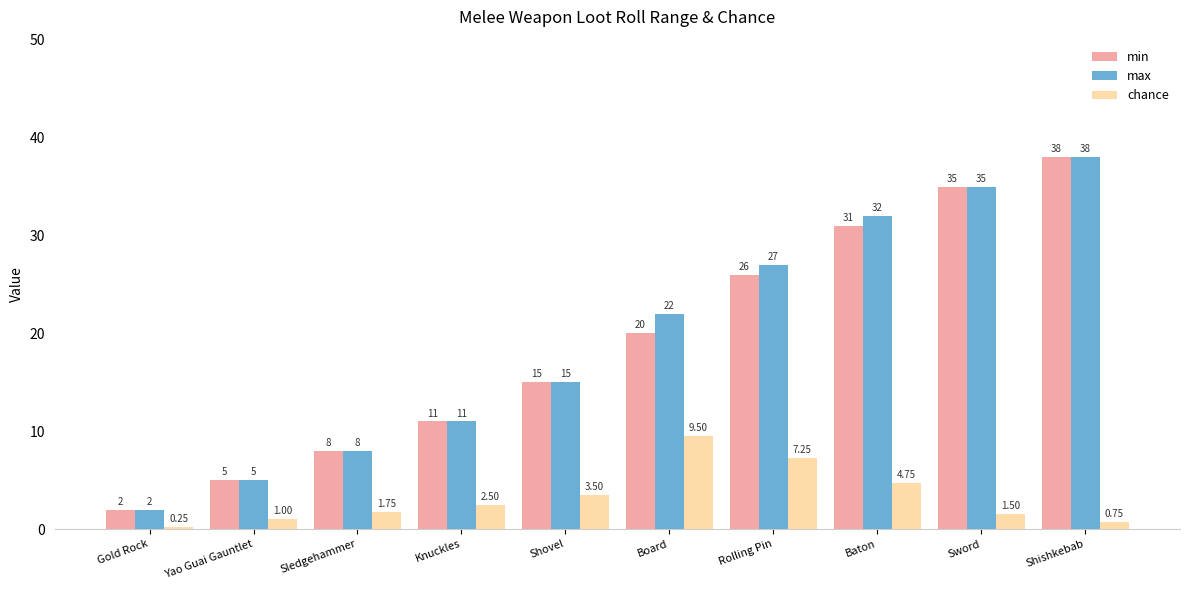

List the labels in order of max value, largest first.

Shishkebab, Sword, Baton, Rolling Pin, Board, Shovel, Knuckles, Sledgehammer, Yao Guai Gauntlet, Gold Rock